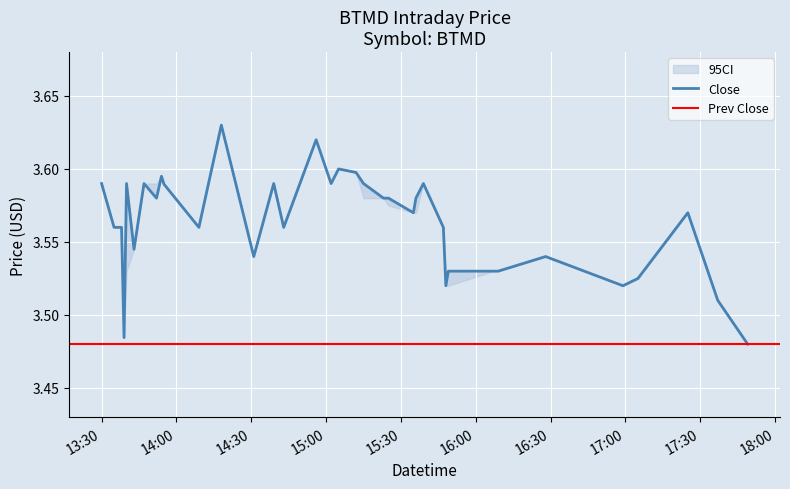

At how many categories does at least one series exceed 3?

38